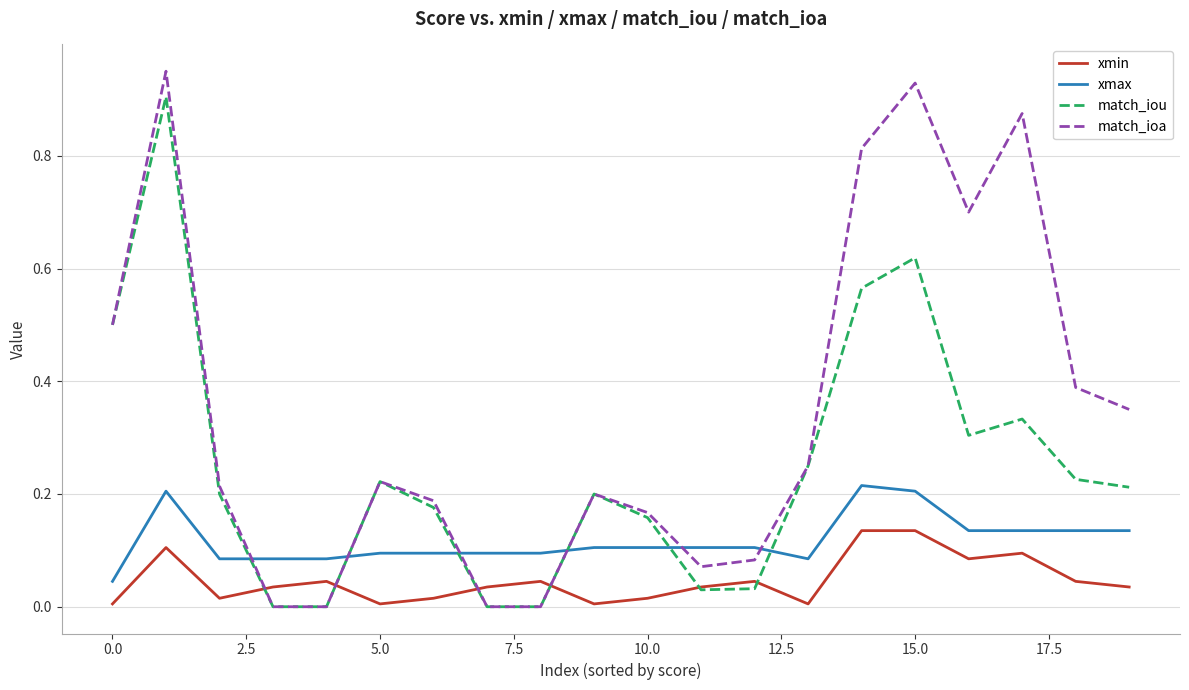

Which series has the largest range (max minus min)?

match_ioa